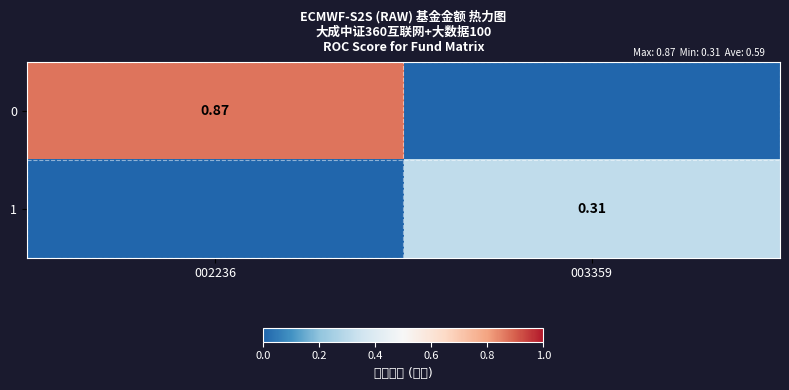

Is the value of 1 at 003359 greater than the value of 0 at 002236?

No